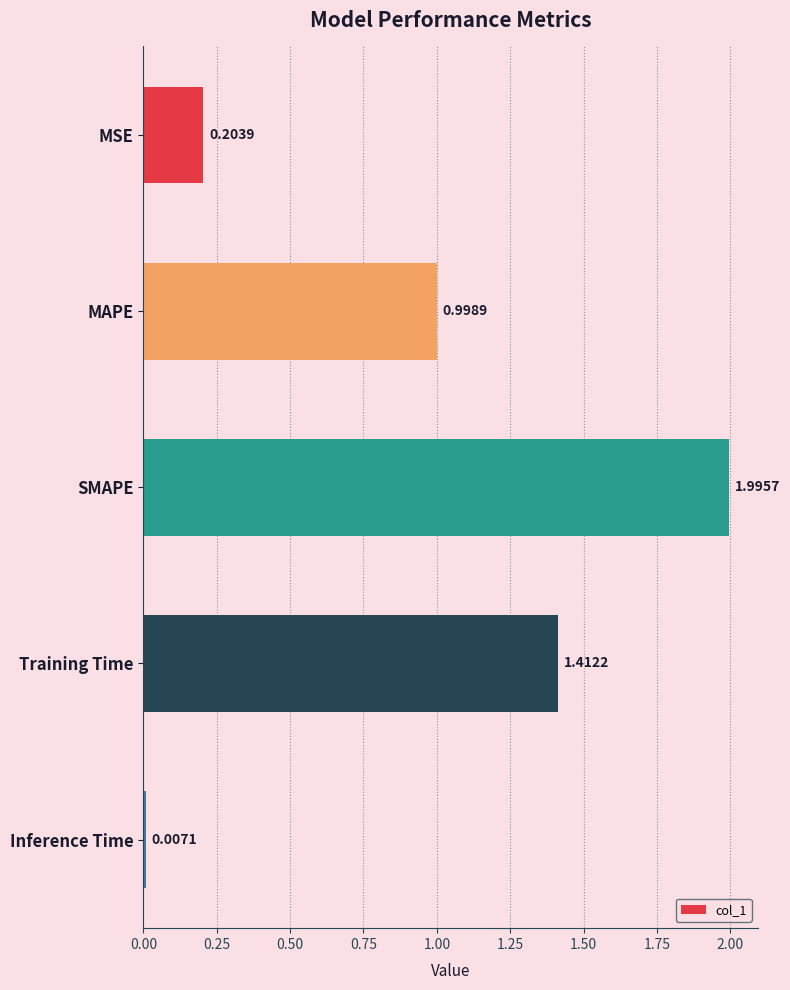

At which category does the chart reach its minimum across all series?

Inference Time